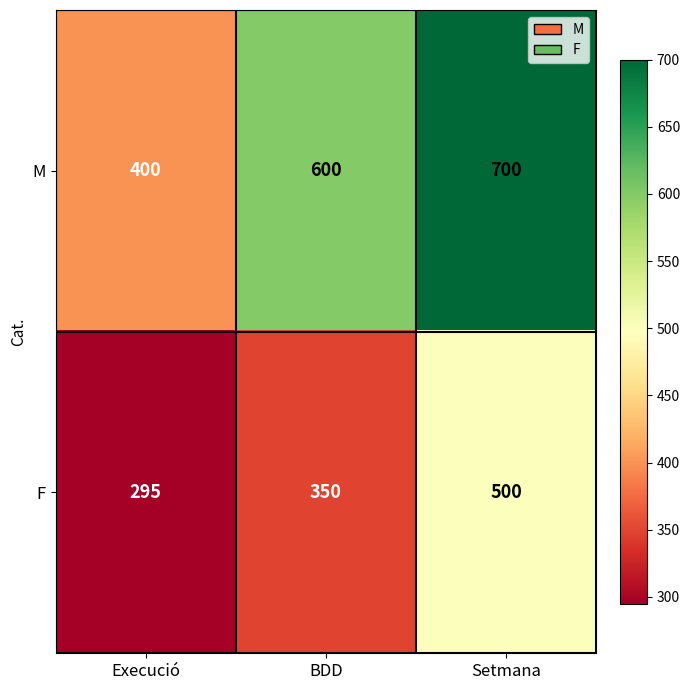

Between BDD and Setmana, which series saw the biggest shift?

F